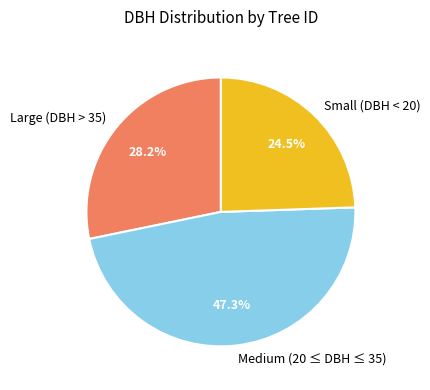

Is there a majority slice in this chart?

No